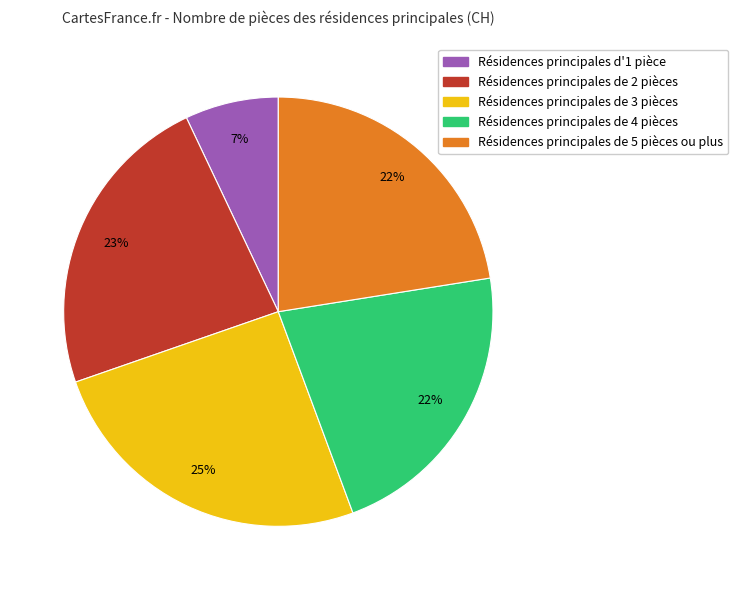

Is there any slice that represents more than half of the pie?

No